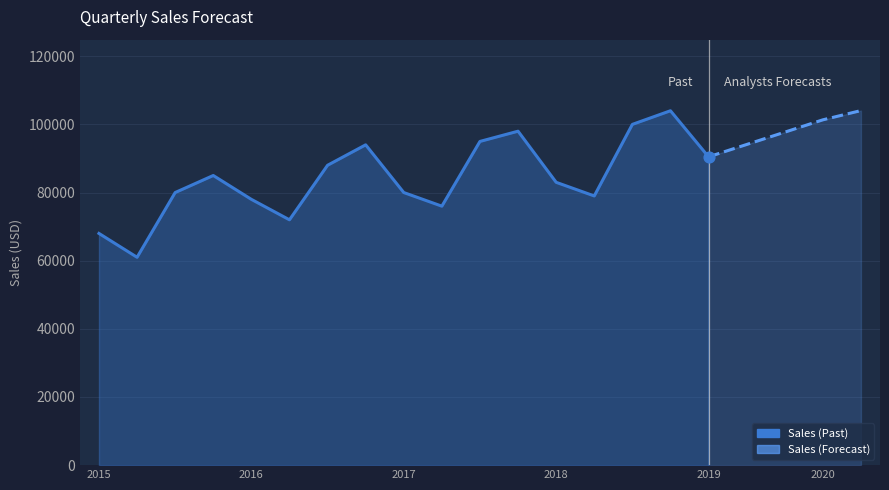

What is the ratio of the value at 2016-2 to the value at 2017-4?

0.7